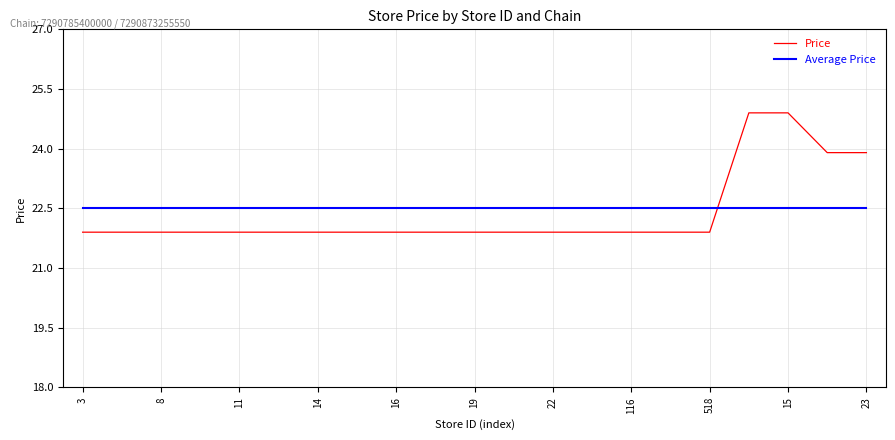

What is the difference between the maximum and minimum values in the Price series?

3.0